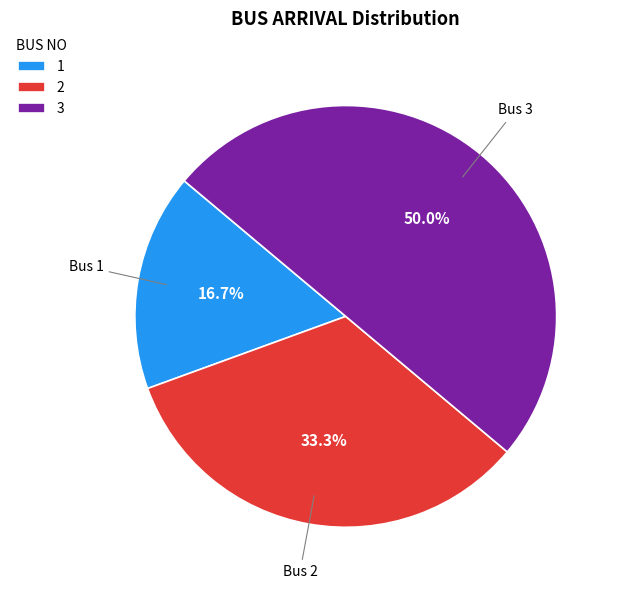

What percentage is NOT represented by 1?

83.3%